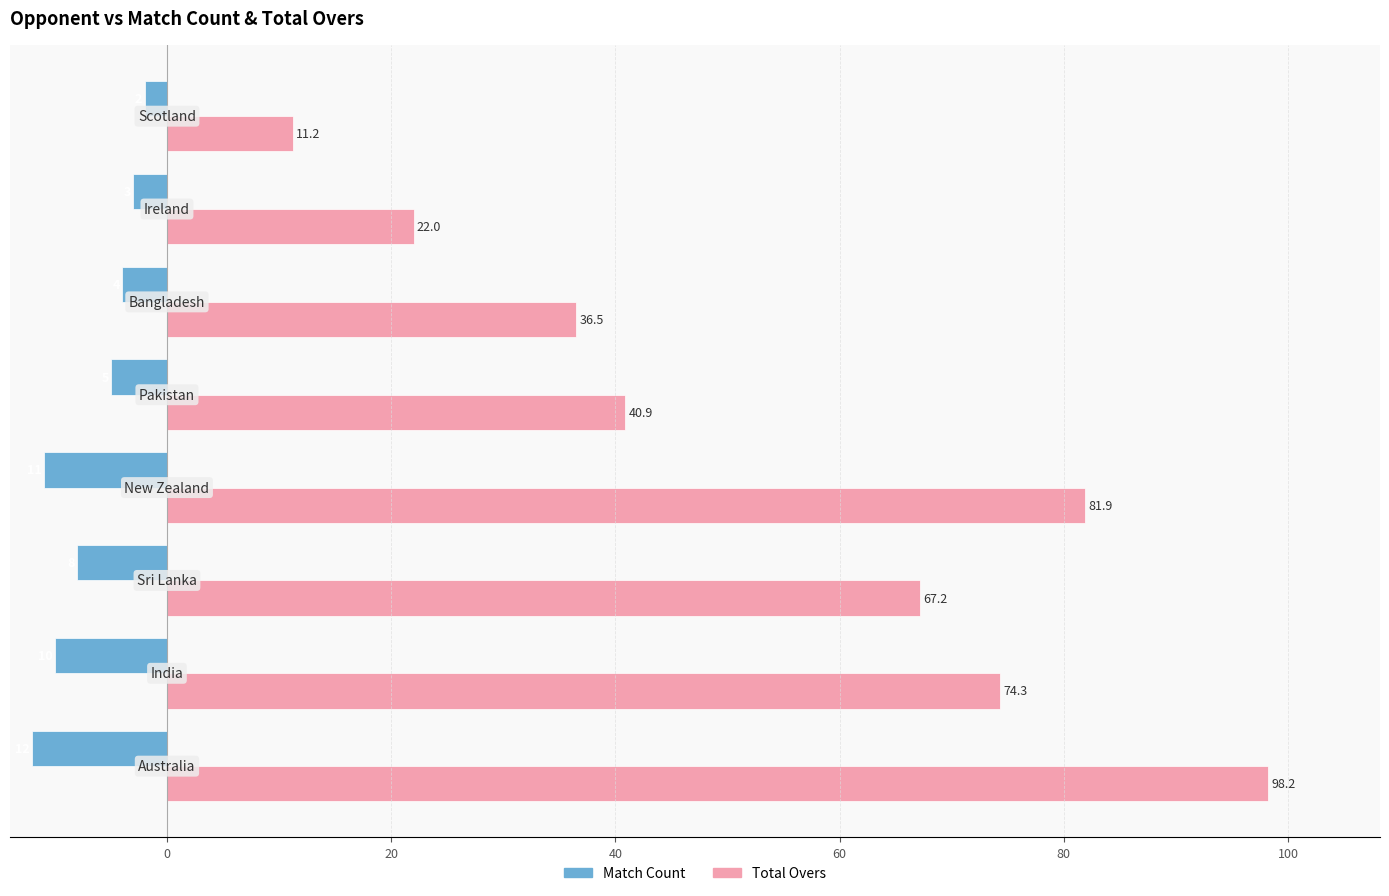

At how many categories does at least one series exceed 33?

6